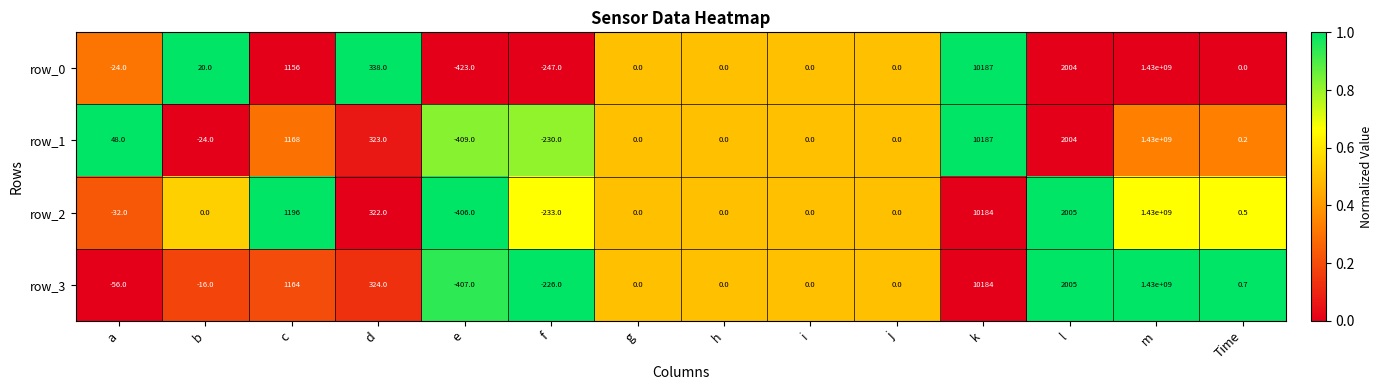

The value of row_3 at c is 0.3. True or false?

False